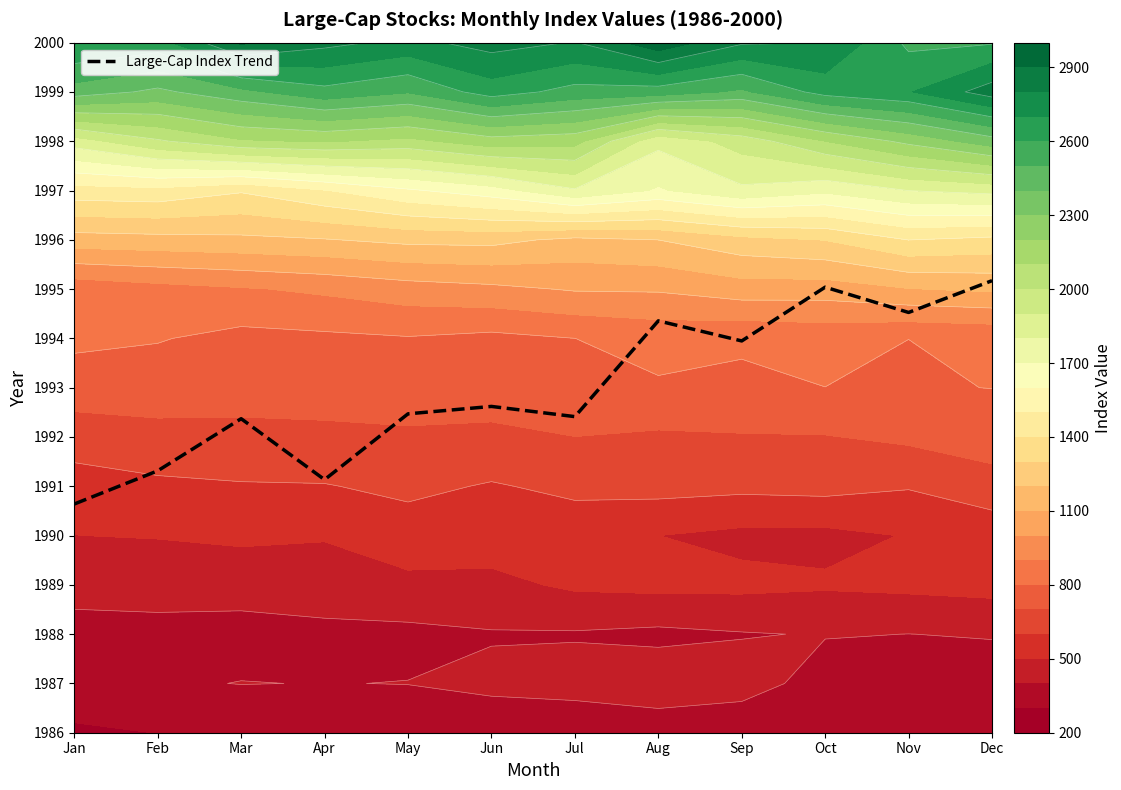

How many series are shown in this chart?

1